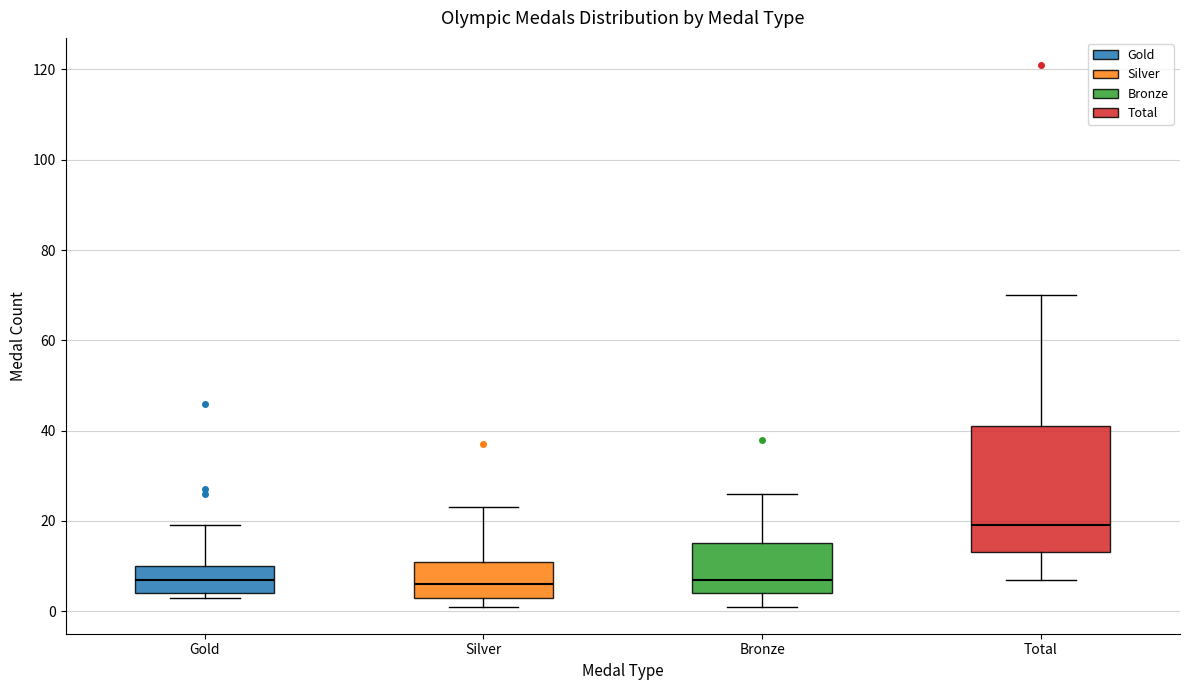

Where does the lower whisker of the box for Bronze end on the y-axis? The values are not printed on the chart, so give them approximately, as read against the axis.

2